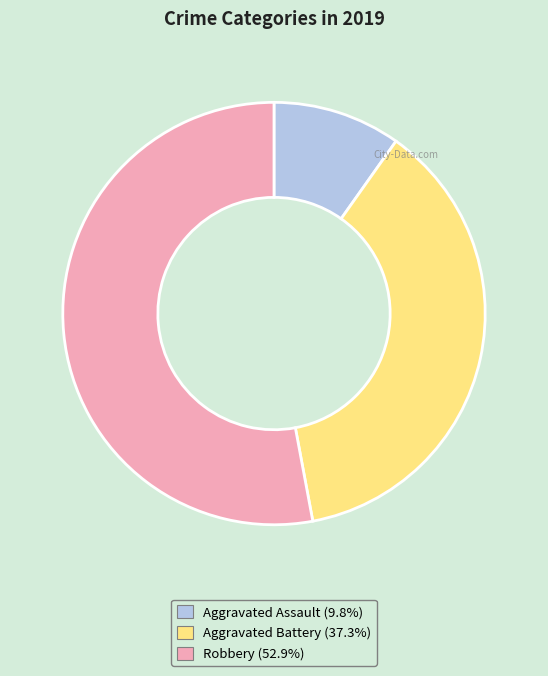

Rank the categories by value from highest to lowest.

Robbery, Aggravated Battery, Aggravated Assault